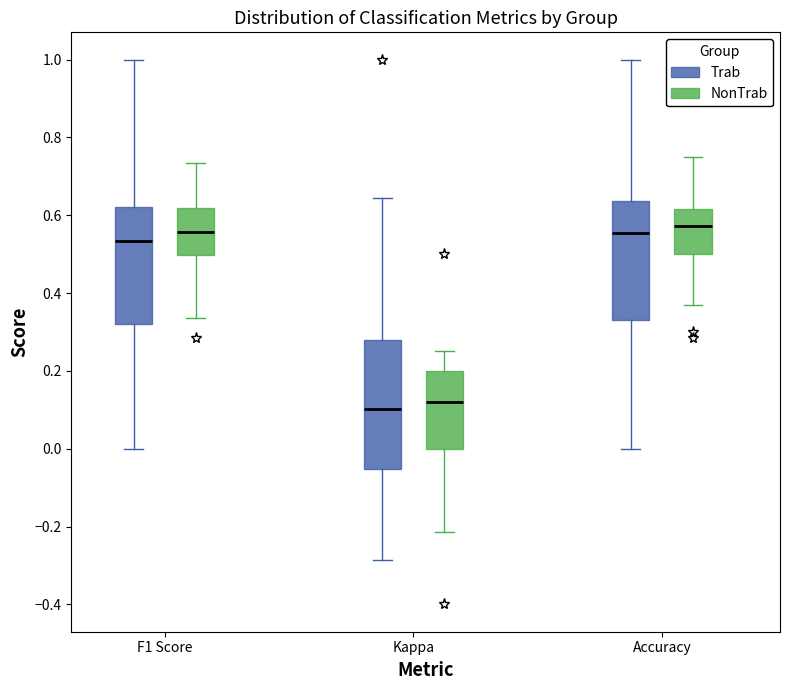

Reading left to right, transcribe this box plot: for each box, give where its median line is, the range the box spans, and where its two whiskers end, as read against the y-axis. The values are not printed on the chart, so give them approximately, as read against the axis.

F1 Score (Trab): median 0.54, box 0.32 to 0.62, whiskers 0.00 to 1.00
F1 Score (NonTrab): median 0.56, box 0.50 to 0.62, whiskers 0.34 to 0.74
Kappa (Trab): median 0.10, box -0.06 to 0.28, whiskers -0.28 to 0.64
Kappa (NonTrab): median 0.12, box 0.00 to 0.20, whiskers -0.22 to 0.26
Accuracy (Trab): median 0.56, box 0.34 to 0.64, whiskers 0.00 to 1.00
Accuracy (NonTrab): median 0.58, box 0.50 to 0.62, whiskers 0.36 to 0.76